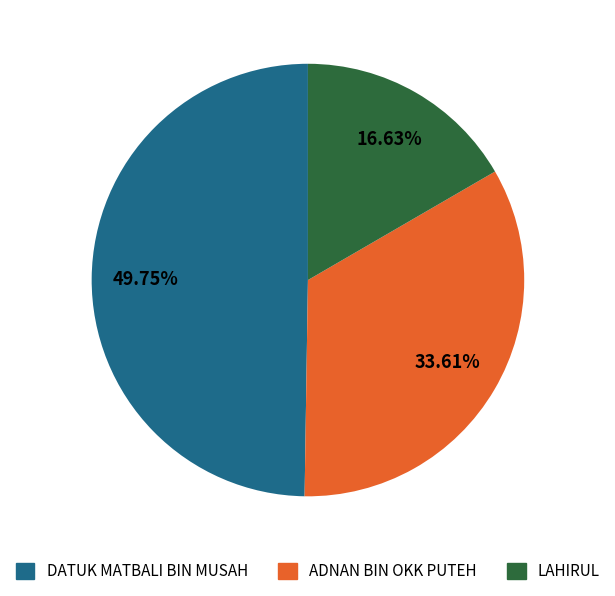

What is the largest slice in the pie chart?

DATUK MATBALI BIN MUSAH